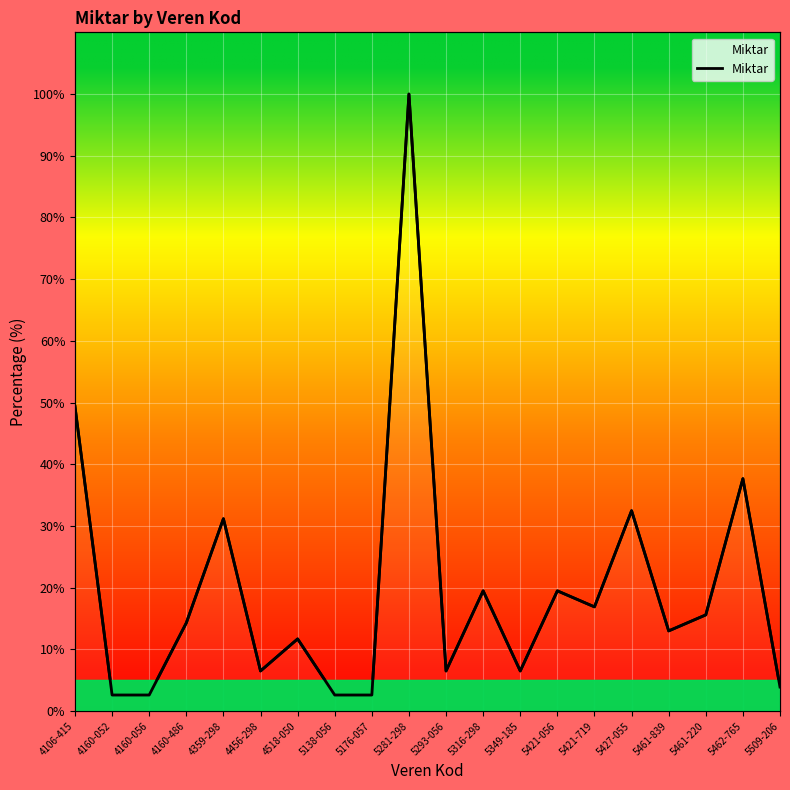

True or false: the data shows 11.4 at 5293-056.

False